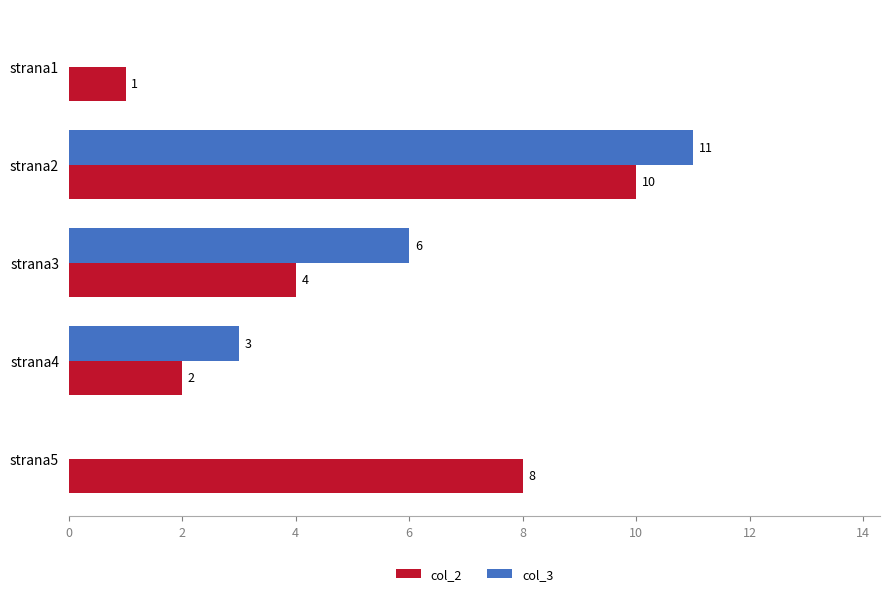

What is the sum of the col_2 values at strana1 and strana4?

3